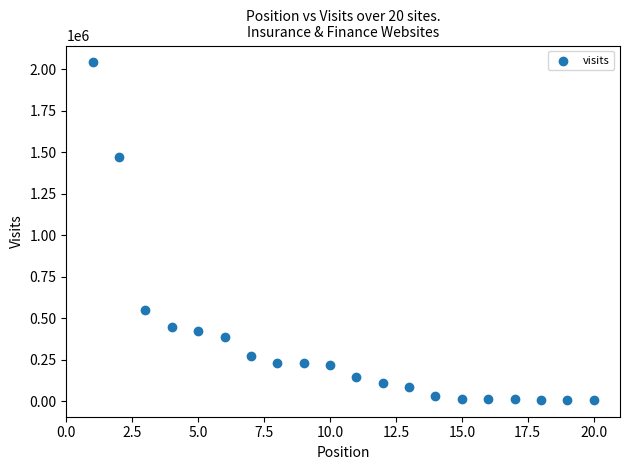

What Y value in the scatter plot is closest to 1024331?

1470679